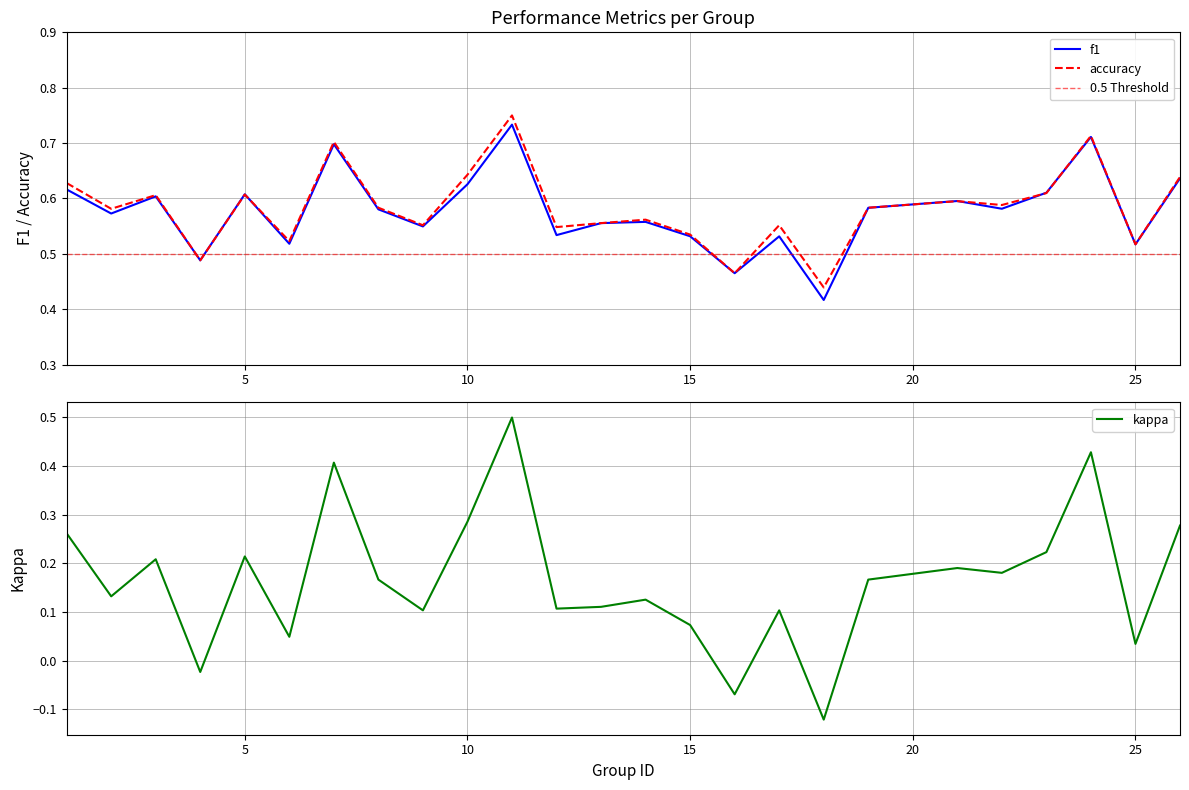

How many values in the kappa series exceed 0?

22